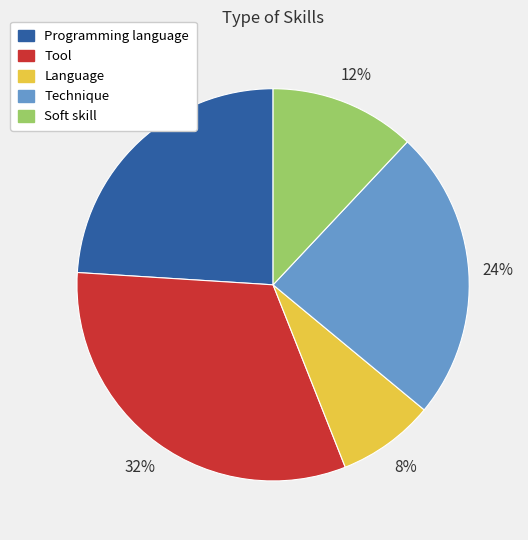

How many slices are in this pie chart?

5